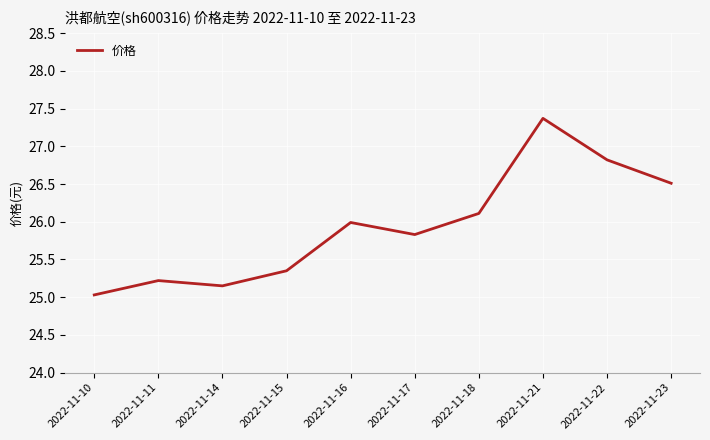

Where is the first local maximum?

2022-11-11